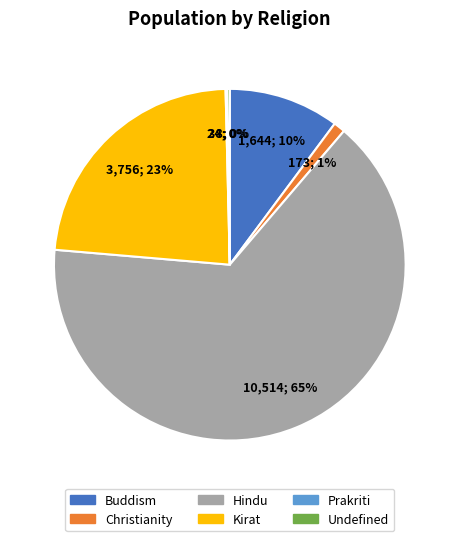

What is the largest slice in the pie chart?

Hindu